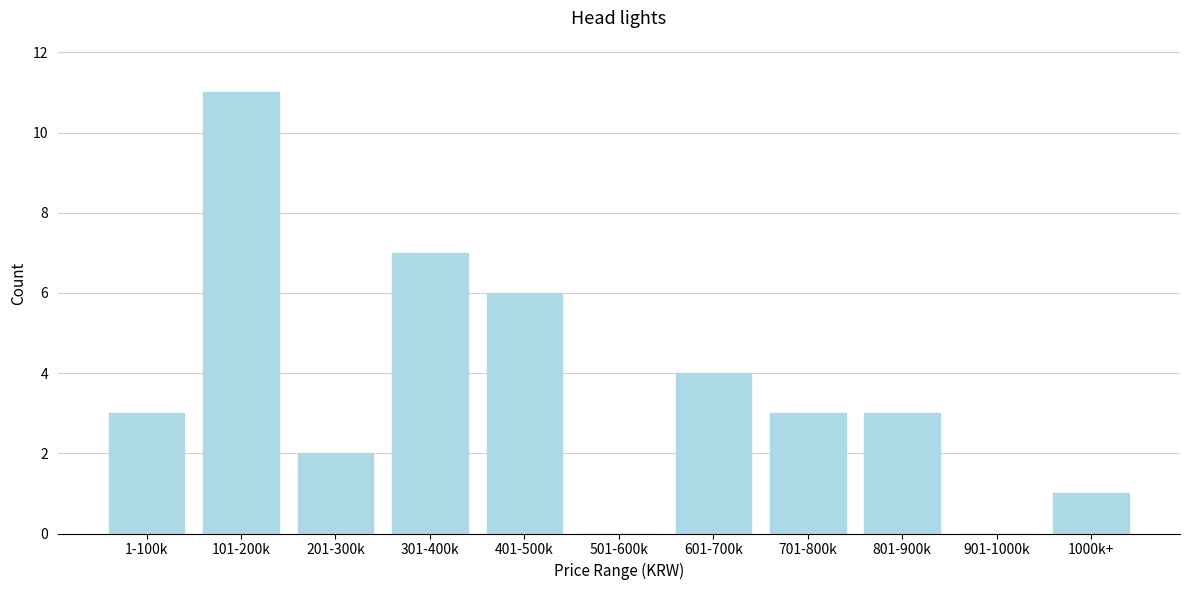

Reading left to right, what are all the values shown in this chart?

1-100k=3	101-200k=11	201-300k=2	301-400k=7	401-500k=6	501-600k=0	601-700k=4	701-800k=3	801-900k=3	901-1000k=0	1000k+=1